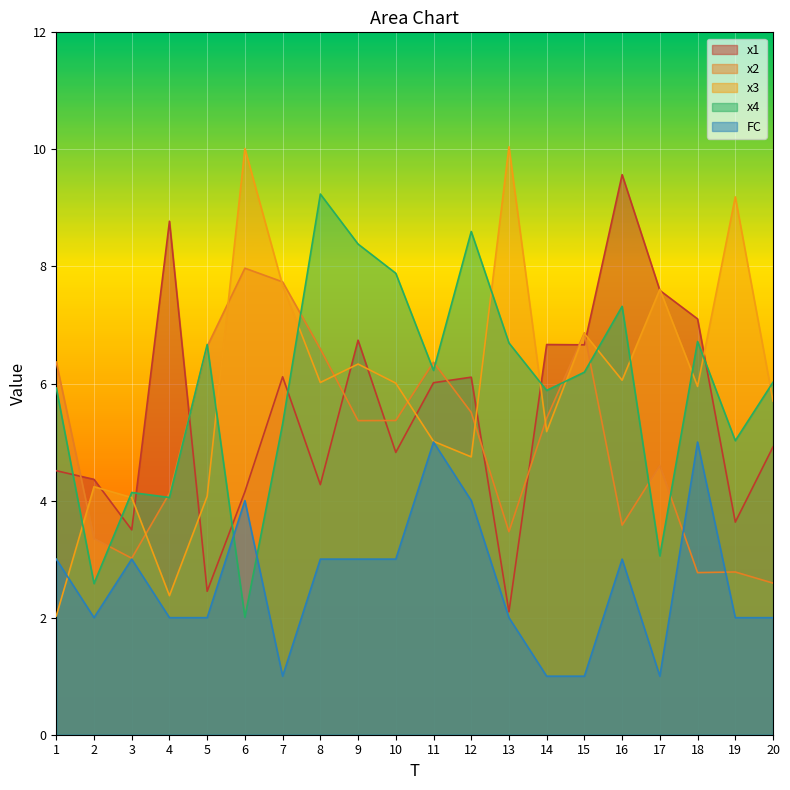

At 18, list the series in order from smallest to largest.

x2, FC, x3, x4, x1